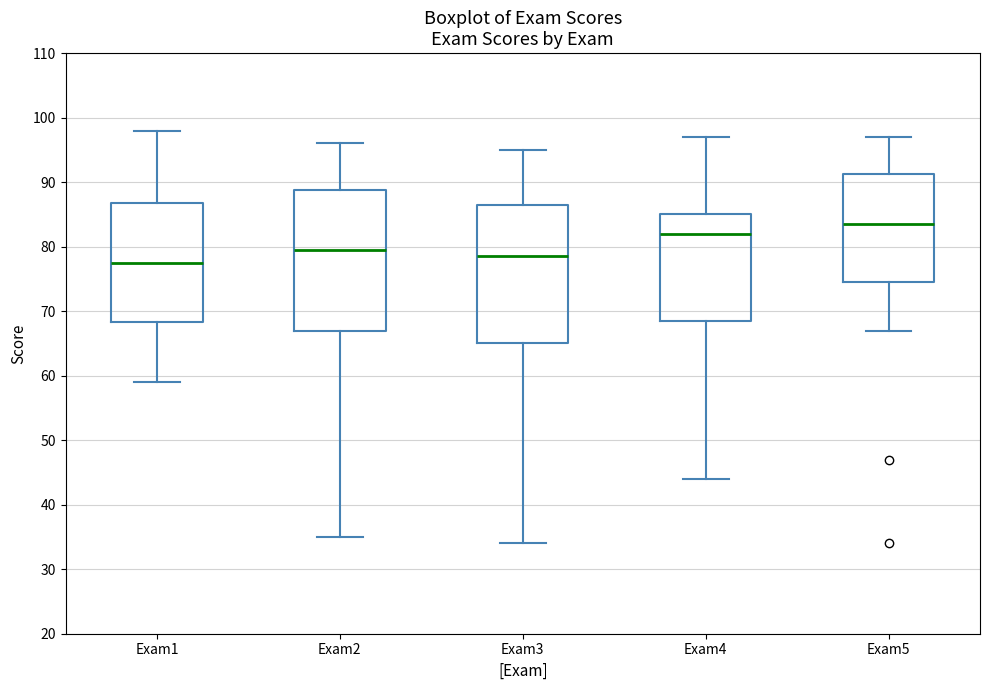

Reading left to right, read every box against the y-axis: the position of its median line, the range the box covers, and the ends of its whiskers. The values are not printed on the chart, so give them approximately, as read against the axis.

Exam1: median 78, box 68 to 87, whiskers 59 to 98
Exam2: median 80, box 67 to 89, whiskers 35 to 96
Exam3: median 79, box 65 to 87, whiskers 34 to 95
Exam4: median 82, box 69 to 85, whiskers 44 to 97
Exam5: median 84, box 75 to 91, whiskers 67 to 97